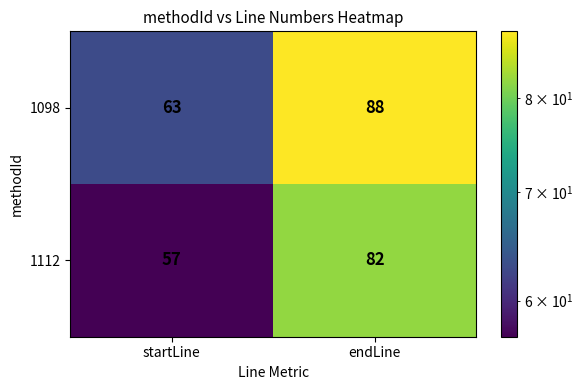

List the series in order of their overall mean, highest first.

1098, 1112